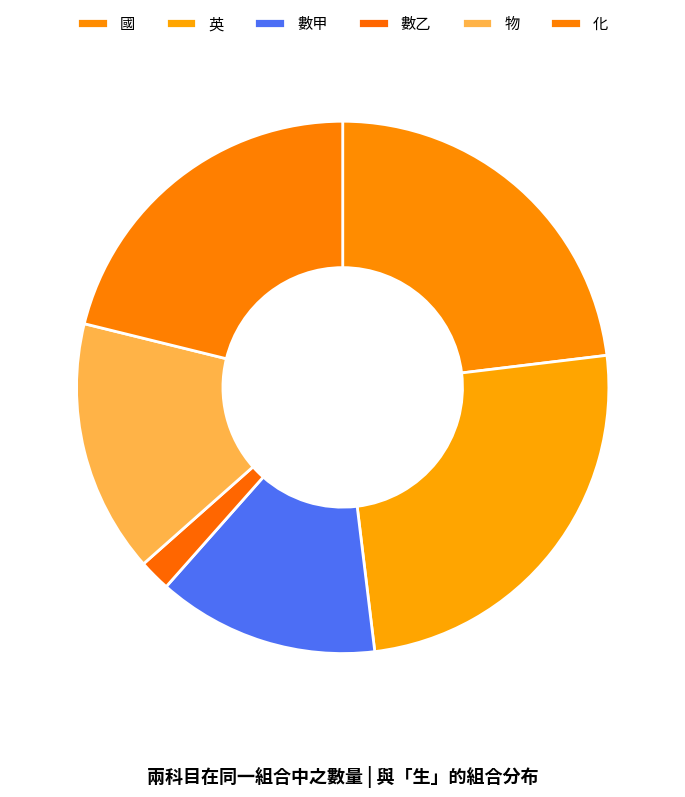

Rank the categories by value from lowest to highest.

數乙, 數甲, 物, 化, 國, 英